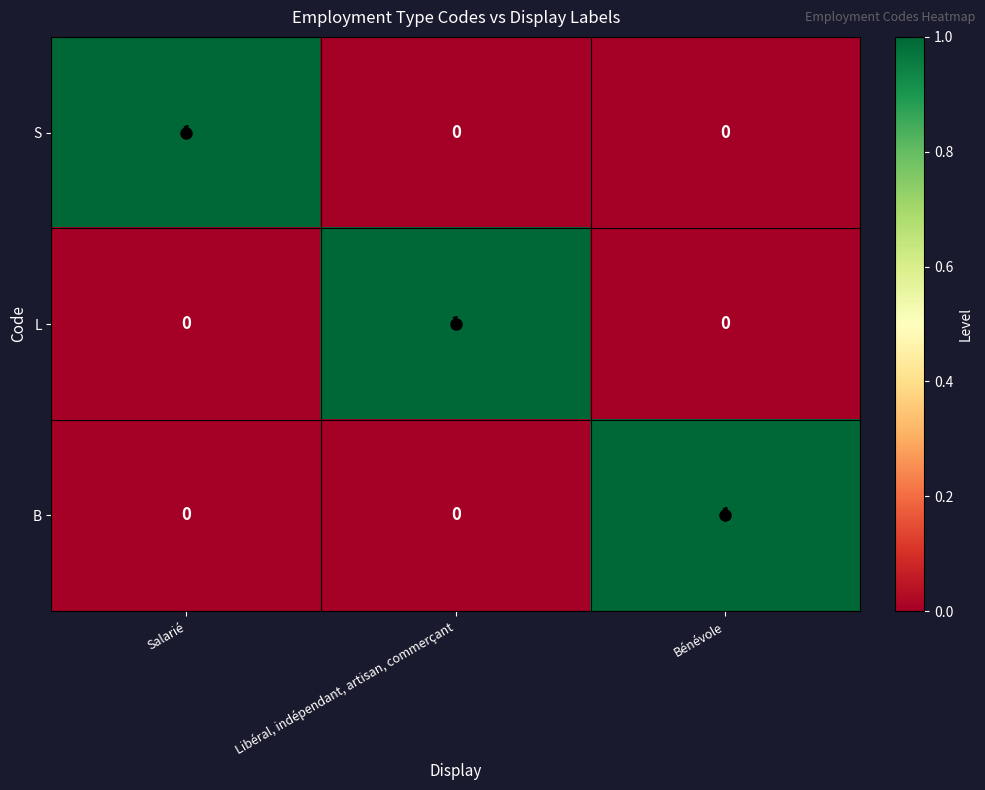

How many L values are between 0 and 1?

3